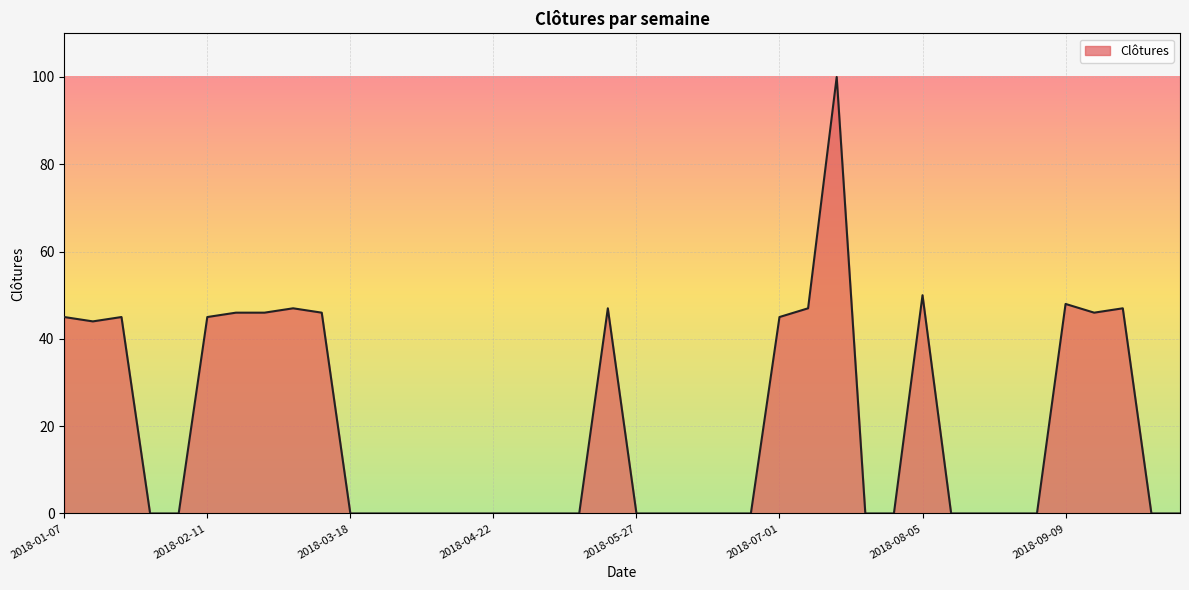

Reading right to left, extract all data points from this chart.

2018-10-07=0	2018-09-30=0	2018-09-23=47	2018-09-16=46	2018-09-09=48	2018-09-02=0	2018-08-26=0	2018-08-19=0	2018-08-12=0	2018-08-05=50	2018-07-29=0	2018-07-22=0	2018-07-15=100	2018-07-08=47	2018-07-01=45	2018-06-24=0	2018-06-17=0	2018-06-10=0	2018-06-03=0	2018-05-27=0	2018-05-20=47	2018-05-13=0	2018-05-06=0	2018-04-29=0	2018-04-22=0	2018-04-15=0	2018-04-08=0	2018-04-01=0	2018-03-25=0	2018-03-18=0	2018-03-11=46	2018-03-04=47	2018-02-25=46	2018-02-18=46	2018-02-11=45	2018-02-04=0	2018-01-28=0	2018-01-21=45	2018-01-14=44	2018-01-07=45